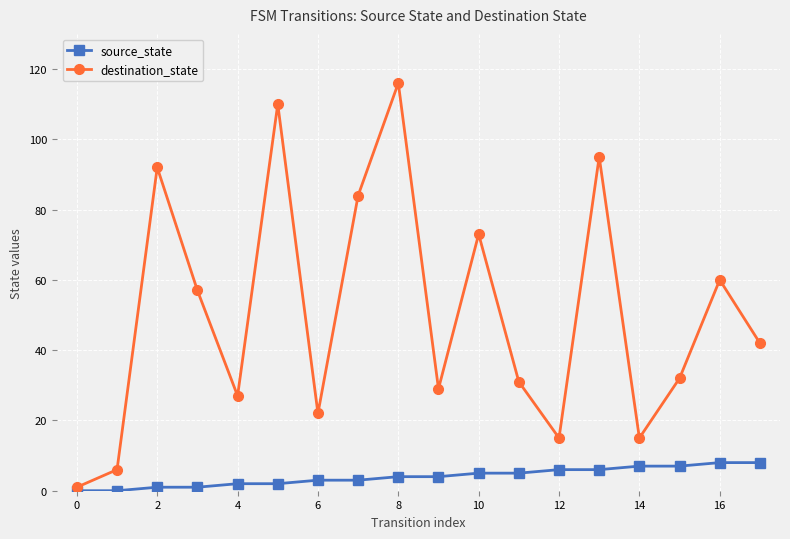

Which series has the widest spread of values?

destination_state